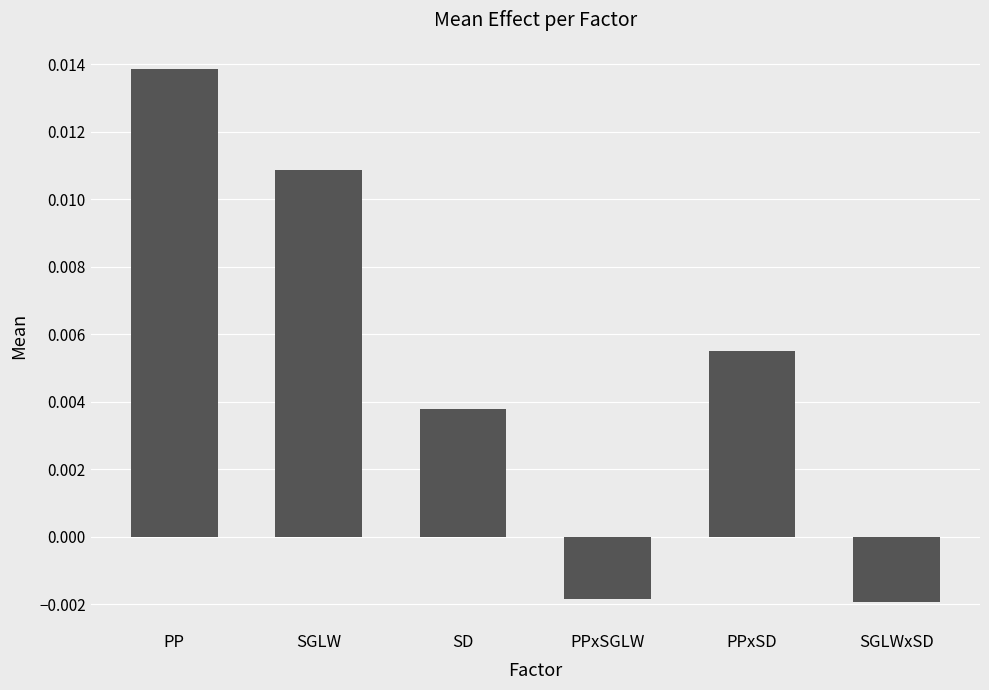

How many values are between 0 and 1?

4